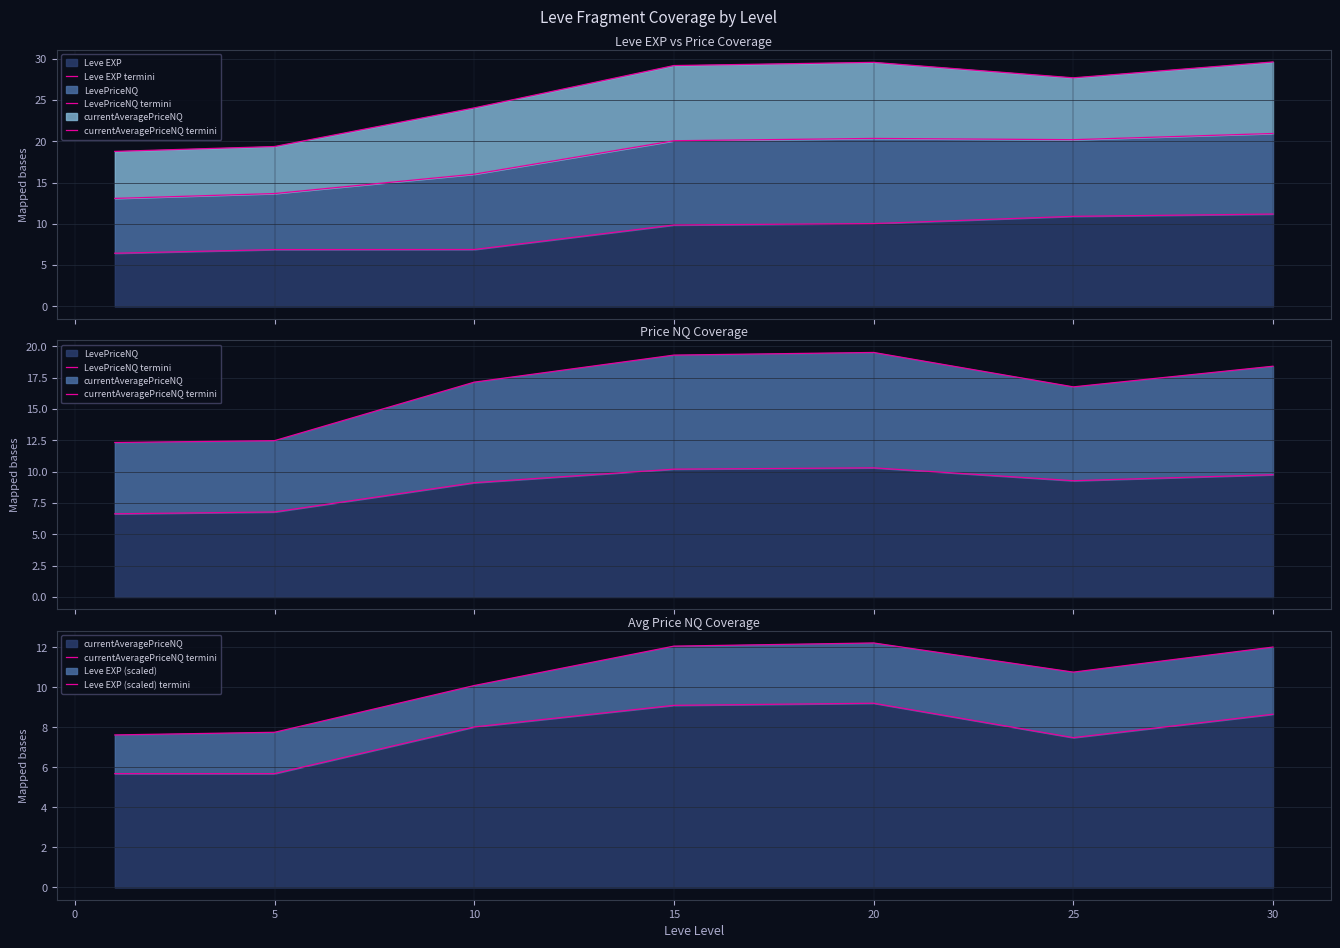

What is the difference between the maximum and second lowest values in the Leve EXP termini series?

4.3